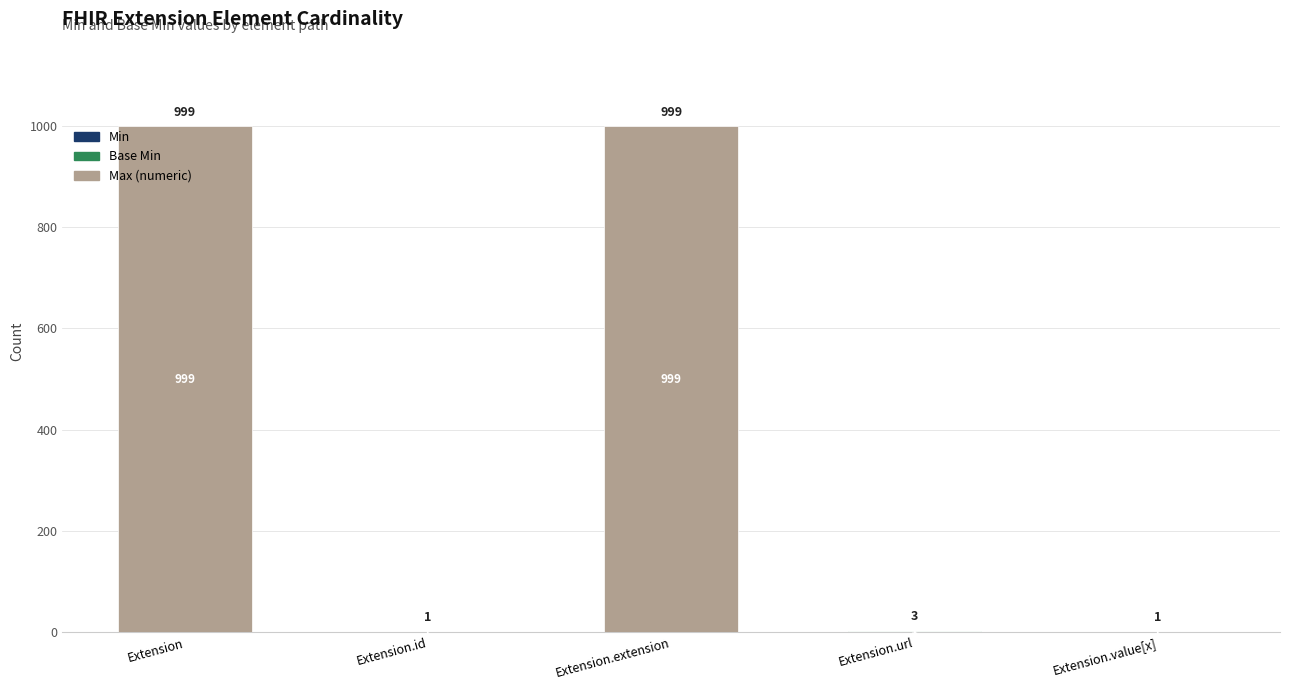

Are the bars grouped side by side (vs. stacked)?

No